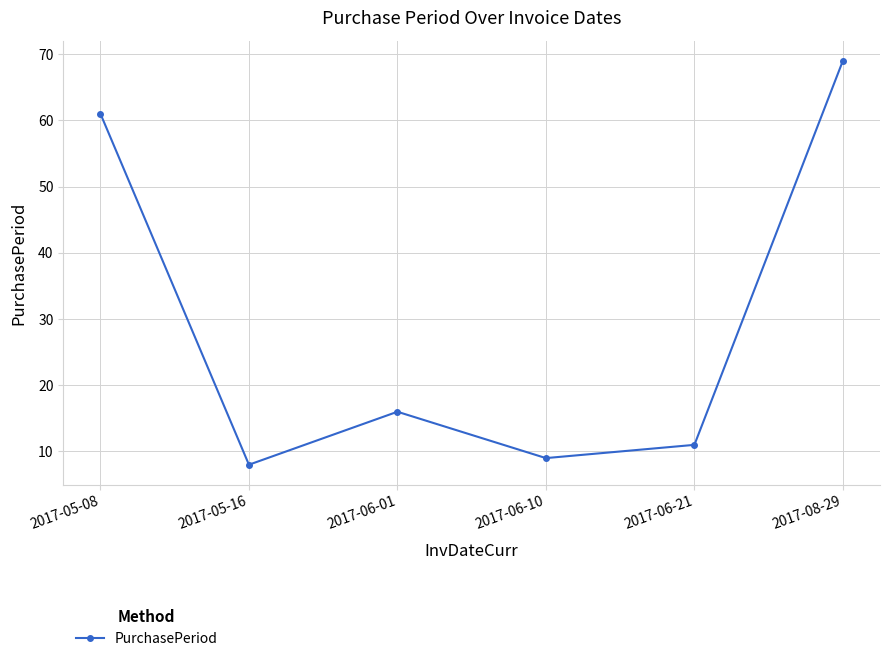

What is the label of the 2nd point from the left?

2017-05-16